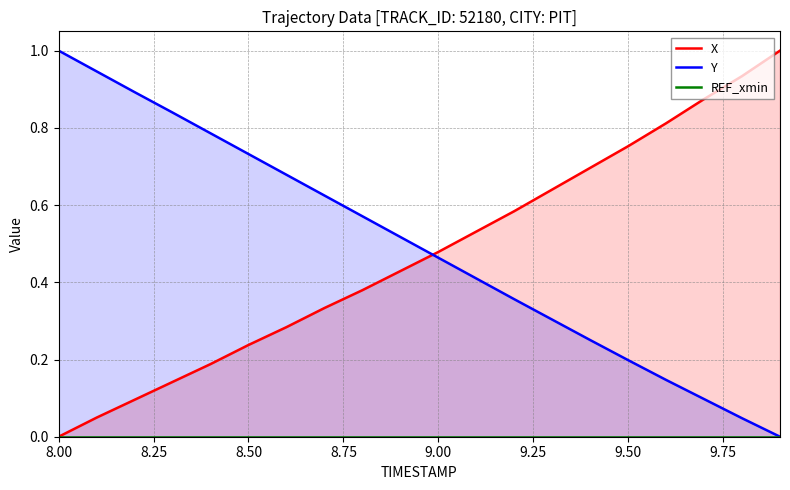

Which label corresponds to the smallest value in the chart?

8.00